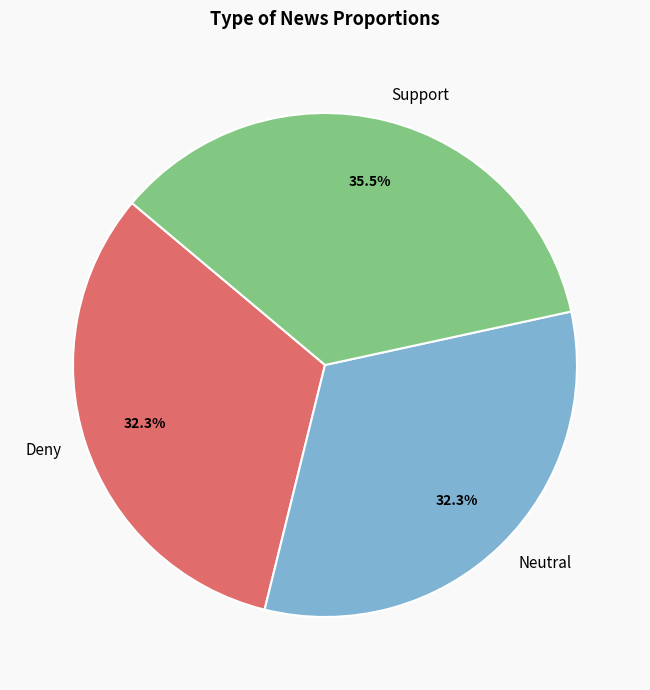

Does any single category account for the majority?

No